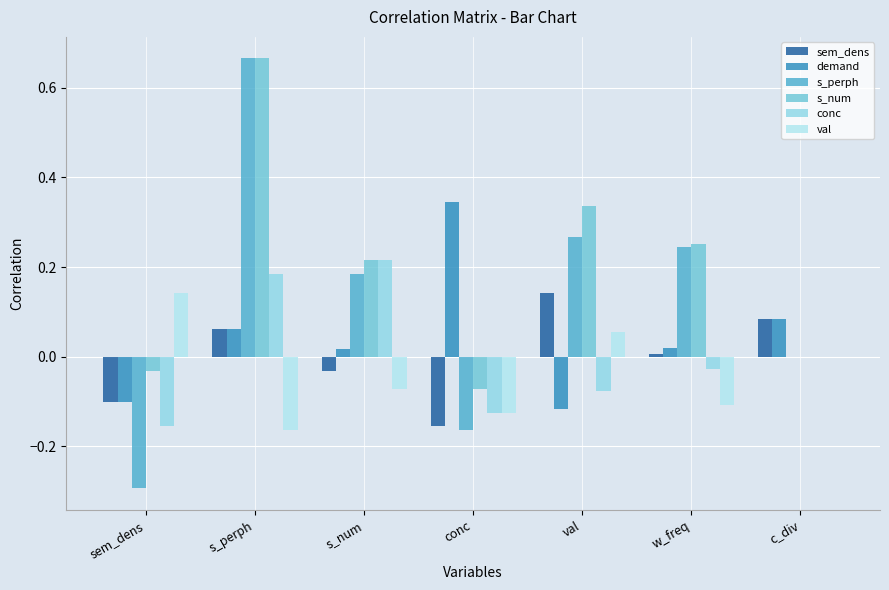

Does the chart contain stacked bars?

No